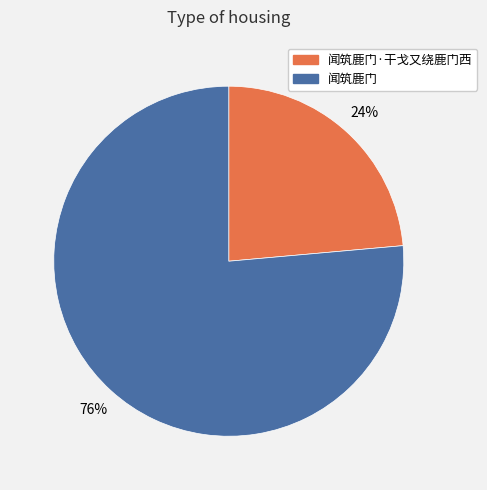

What is the majority slice?

闻筑鹿门